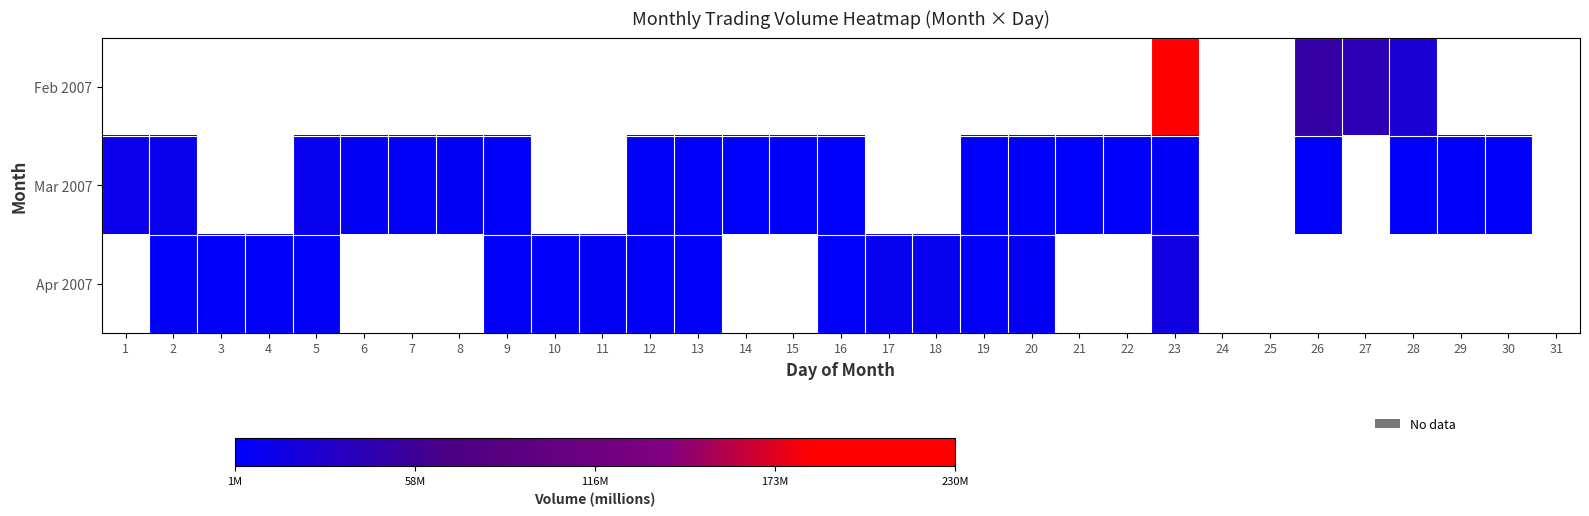

What is the maximum value shown in the chart?

230284955.0